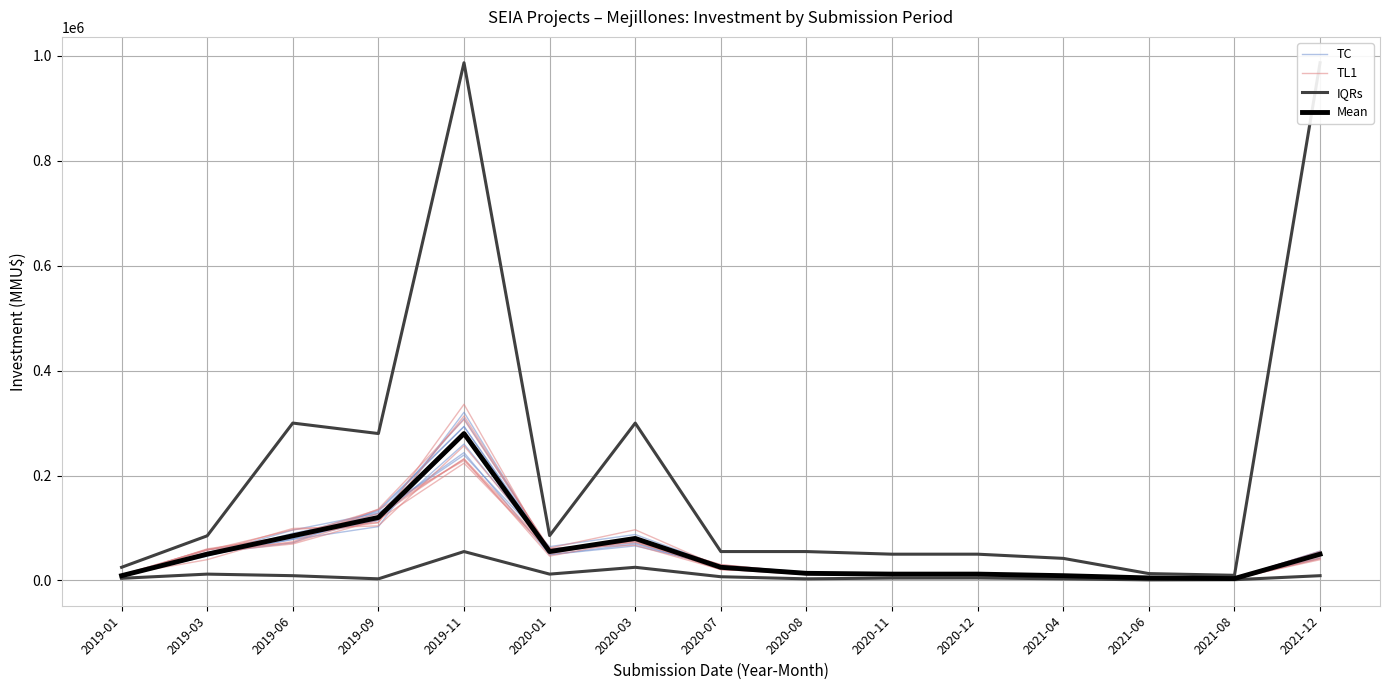

What is the label of the 2nd point from the left?

2019-03